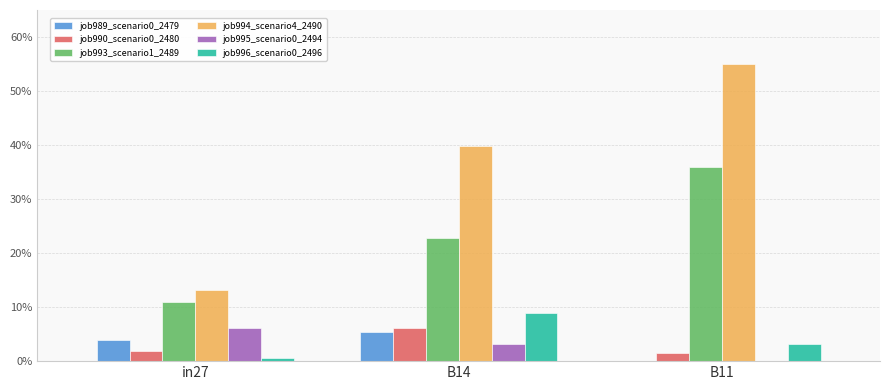

Is it true that job995_scenario0_2494 equals 0.1 at in27?

True